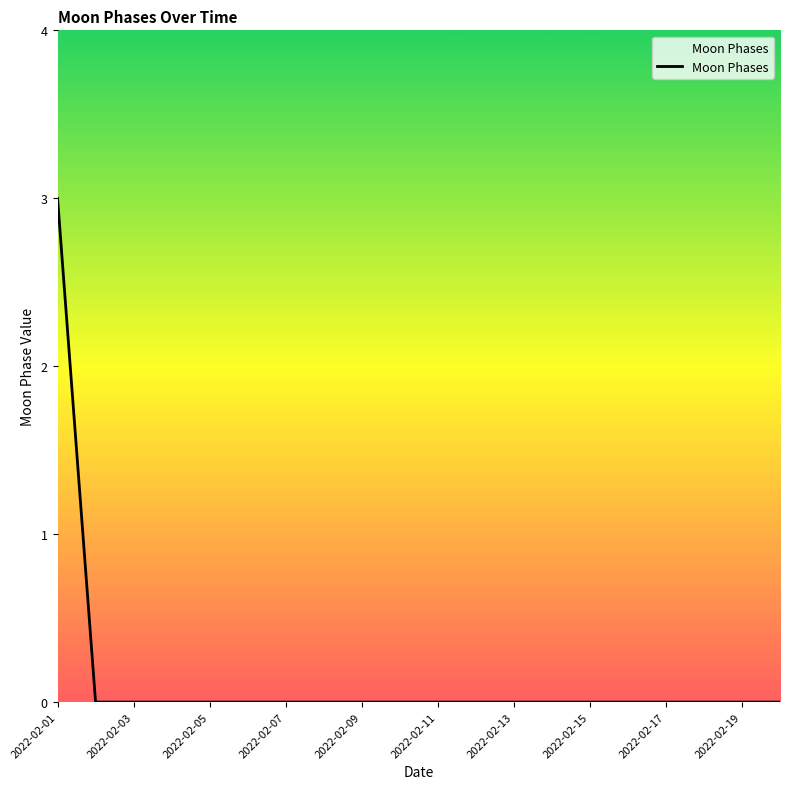

What is the difference between the maximum and minimum values?

3